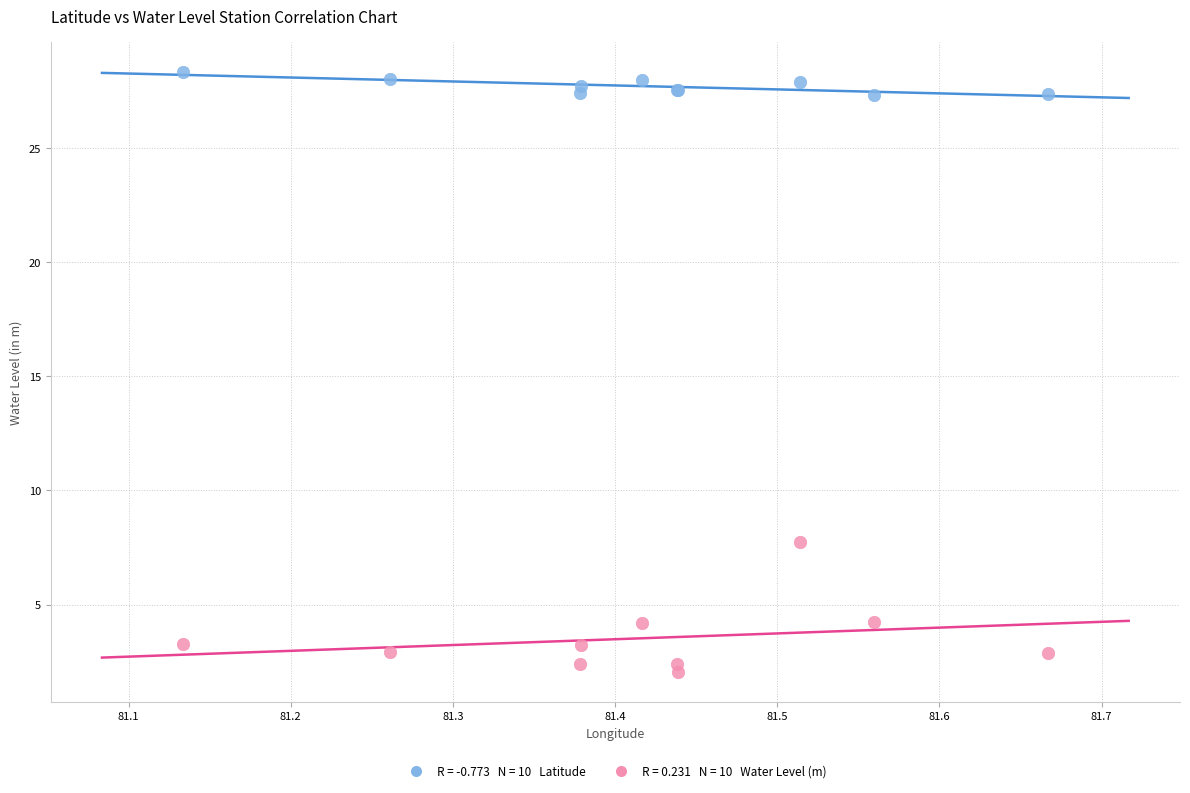

Across all series, what Y value is closest to 15?

7.7